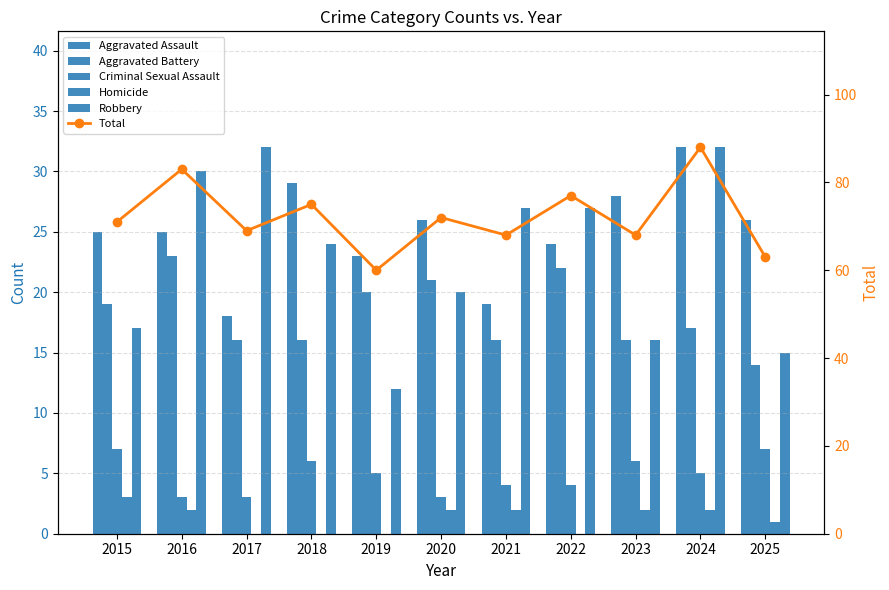

Read the Aggravated Assault value at 2016, to the nearest 5.

25